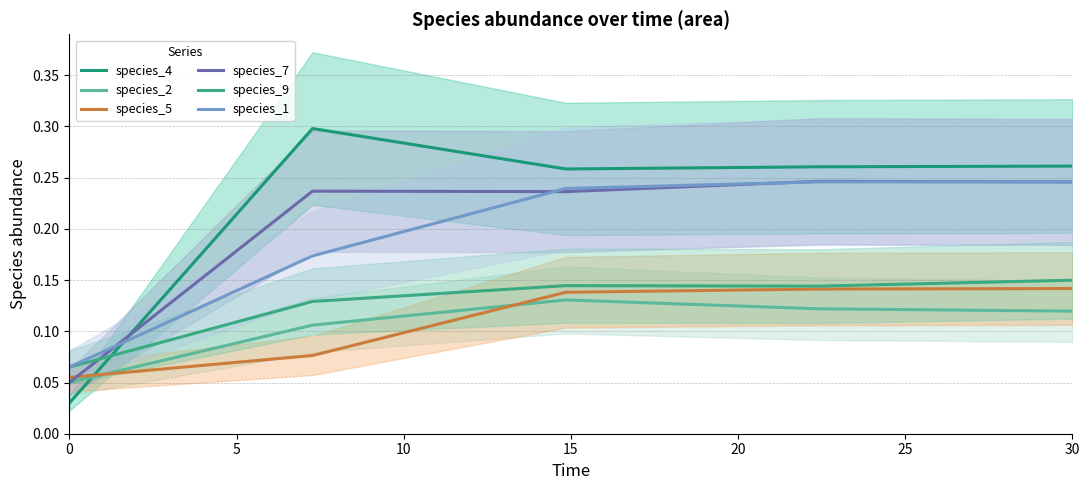

Reading right to left, list all the values displayed in this chart.

species_4: 0.3	0.3	0.3	0.3	0.0
species_2: 0.1	0.1	0.1	0.1	0.1
species_5: 0.1	0.1	0.1	0.1	0.1
species_7: 0.2	0.2	0.2	0.2	0.1
species_9: 0.1	0.1	0.1	0.1	0.1
species_1: 0.2	0.2	0.2	0.2	0.1